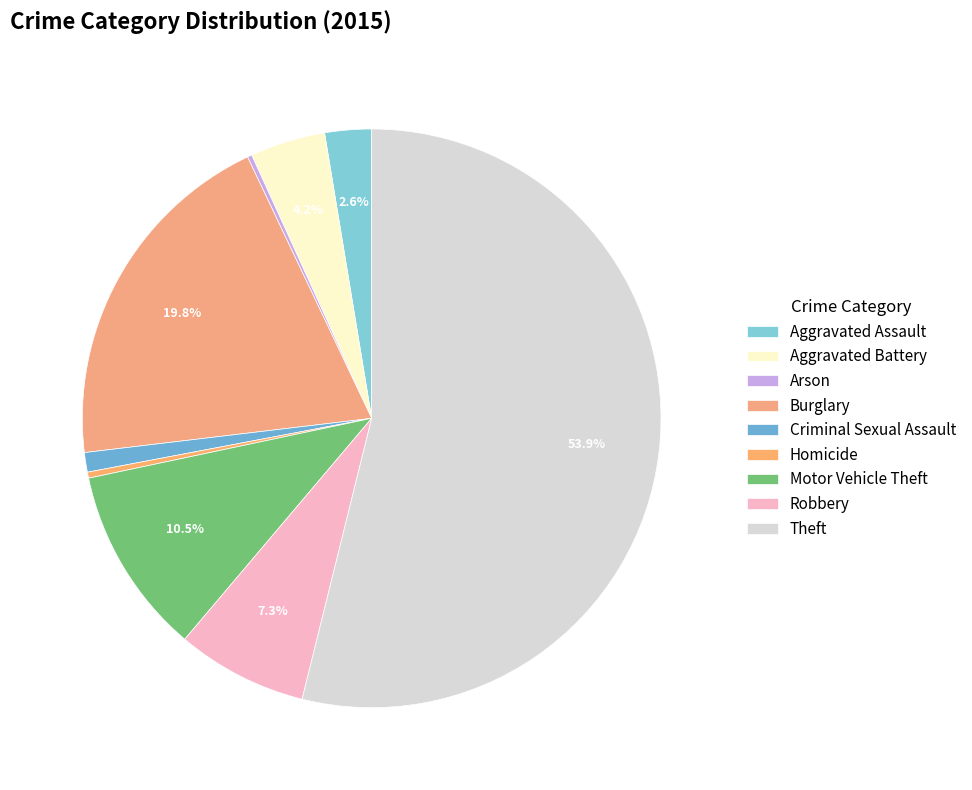

Is Homicide the majority of the pie?

No